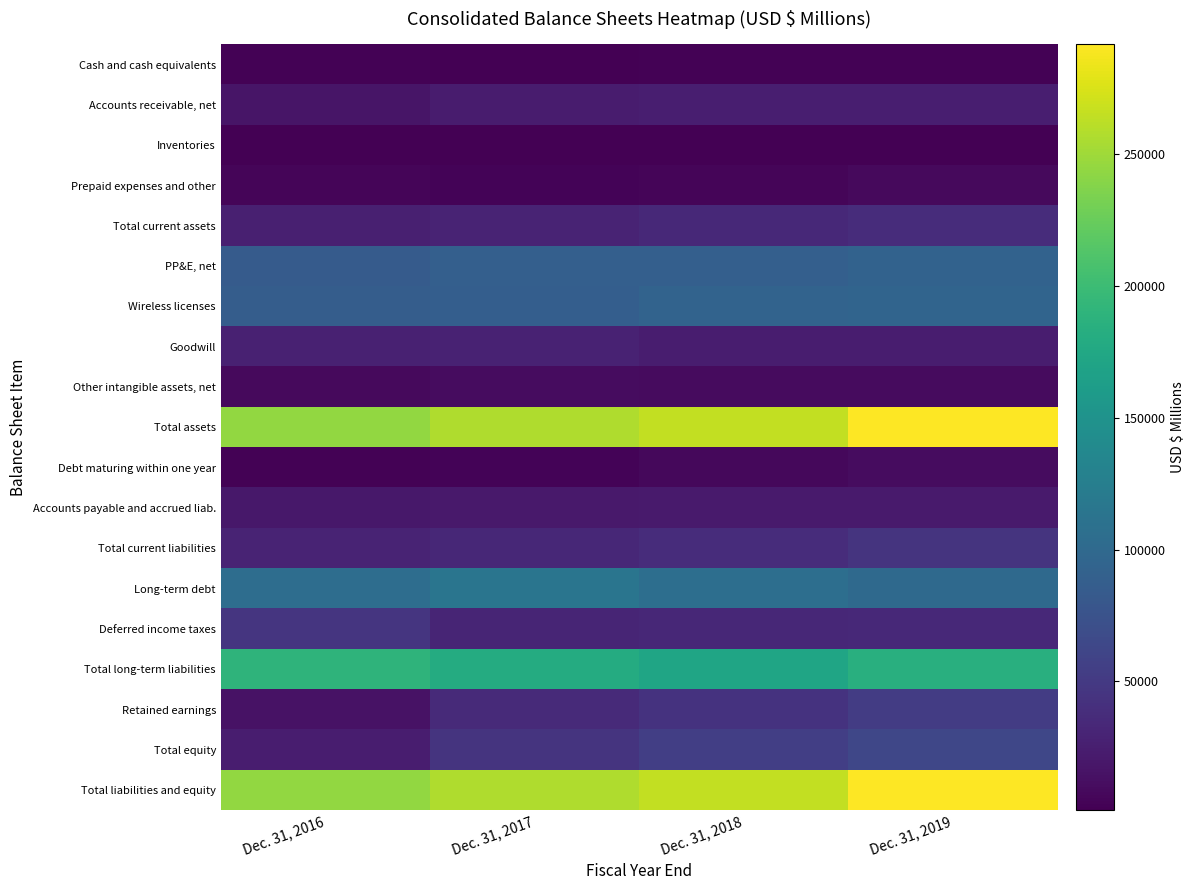

At which category is the sum across all series the highest?

Dec. 31, 2019